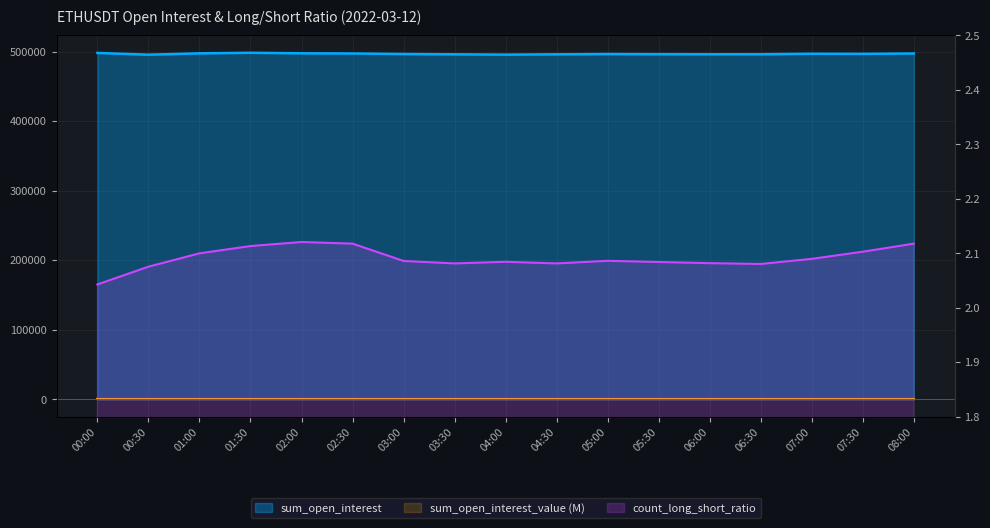

What are all the series names shown in the legend?

sum_open_interest, sum_open_interest_value, count_long_short_ratio